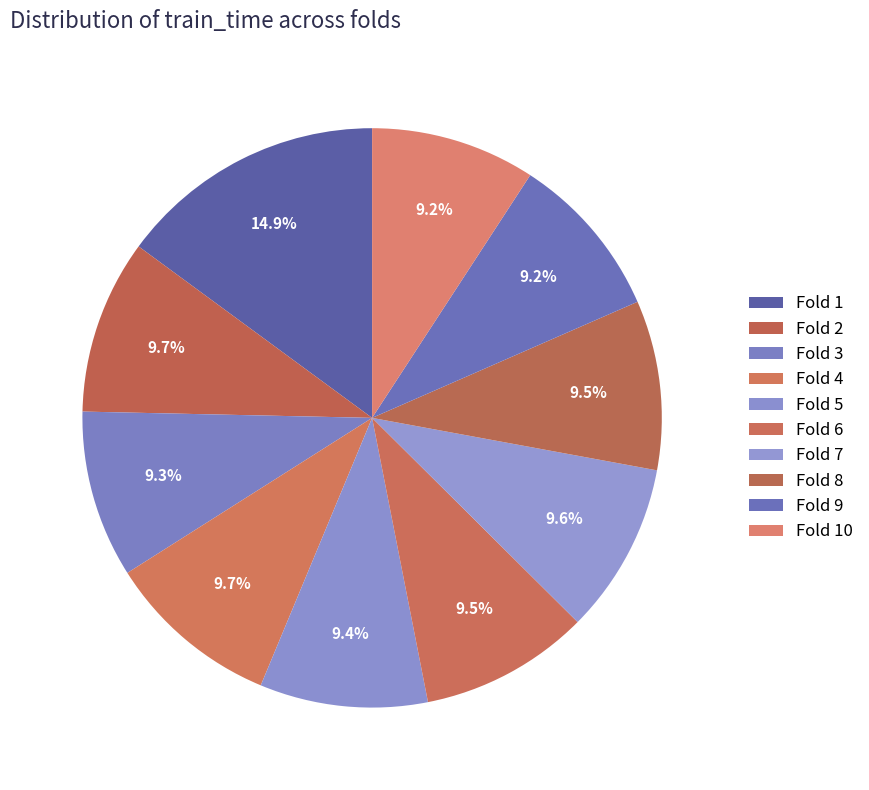

To the nearest percent, what portion does Fold 9 represent?

9%